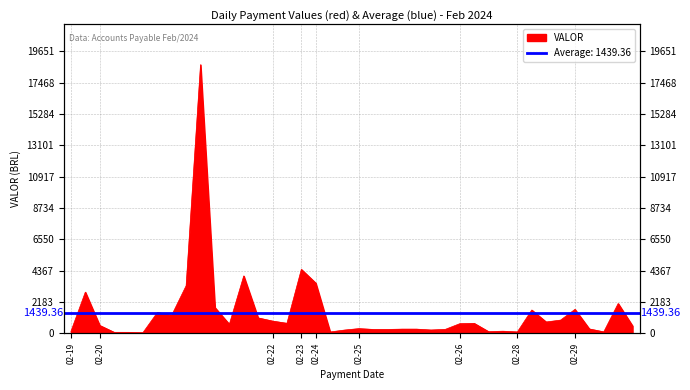

Reading left to right, what are all the values shown in this chart?

2024-02-19=136.5	2024-02-19=2871.4	2024-02-20=551.4	2024-02-20=72.6	2024-02-20=71.3	2024-02-20=49.4	2024-02-20=1450.6	2024-02-20=1266.7	2024-02-20=3317.8	2024-02-20=18715.5	2024-02-20=1798.2	2024-02-20=630.0	2024-02-20=4000.0	2024-02-20=1076.0	2024-02-22=855.0	2024-02-22=700.0	2024-02-23=4455.6	2024-02-24=3500.0	2024-02-24=97.2	2024-02-24=229.9	2024-02-25=330.0	2024-02-25=272.0	2024-02-25=272.0	2024-02-25=294.5	2024-02-25=294.5	2024-02-25=233.7	2024-02-25=278.0	2024-02-26=672.0	2024-02-26=697.4	2024-02-26=120.0	2024-02-26=150.0	2024-02-28=100.0	2024-02-28=1625.0	2024-02-28=792.2	2024-02-28=921.7	2024-02-29=1671.0	2024-02-29=307.1	2024-02-29=103.7	2024-02-29=2077.5	2024-02-29=516.8